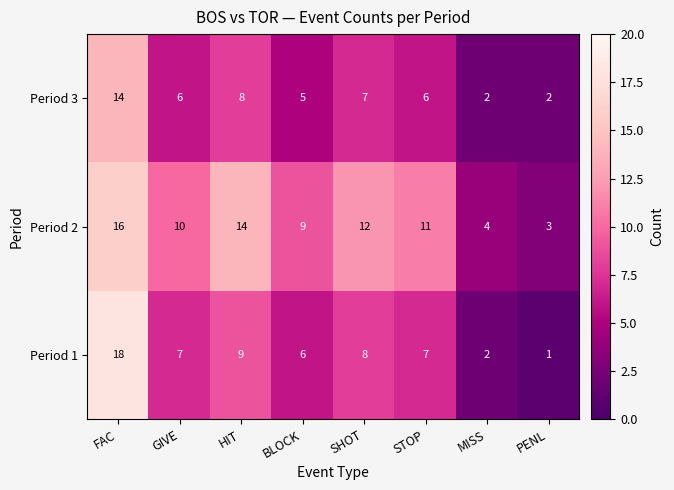

What is the average value of the Period 2 series?

10